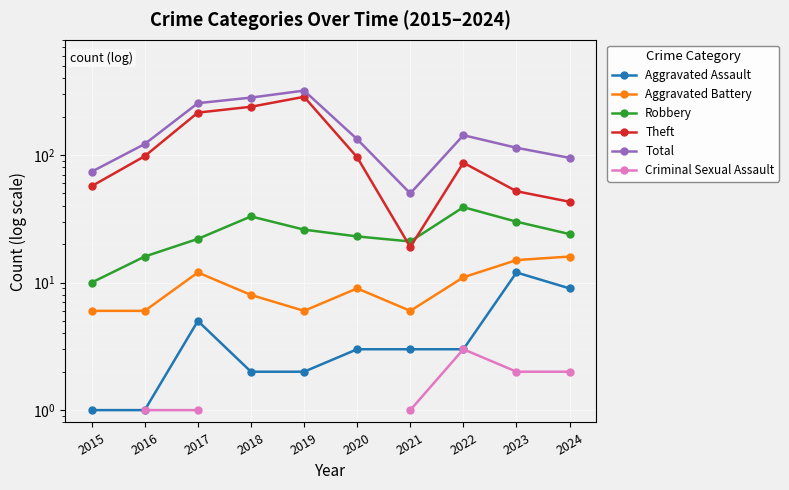

Which category has the highest value across all series?

2019